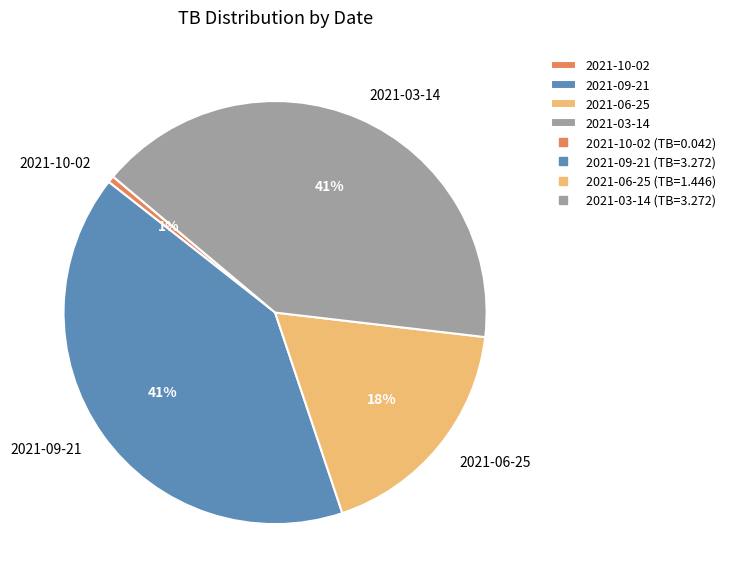

Which category has the smallest portion of the pie?

2021-10-02